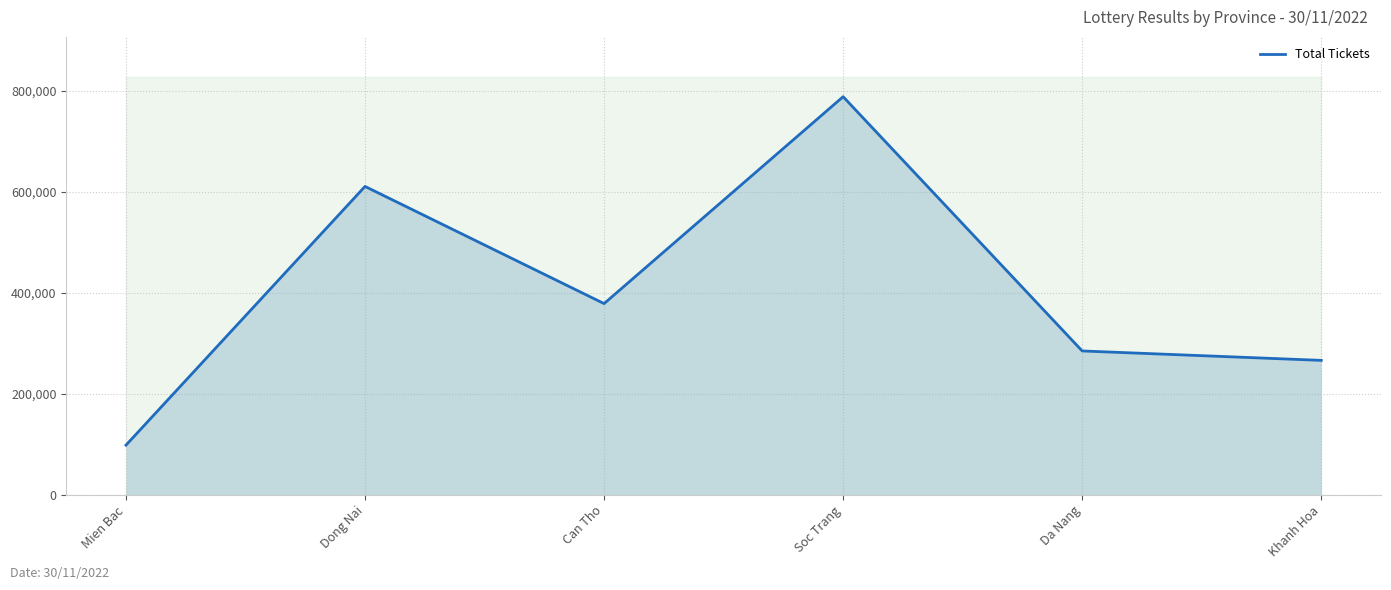

Which label corresponds to the smallest value in the chart?

Mien Bac